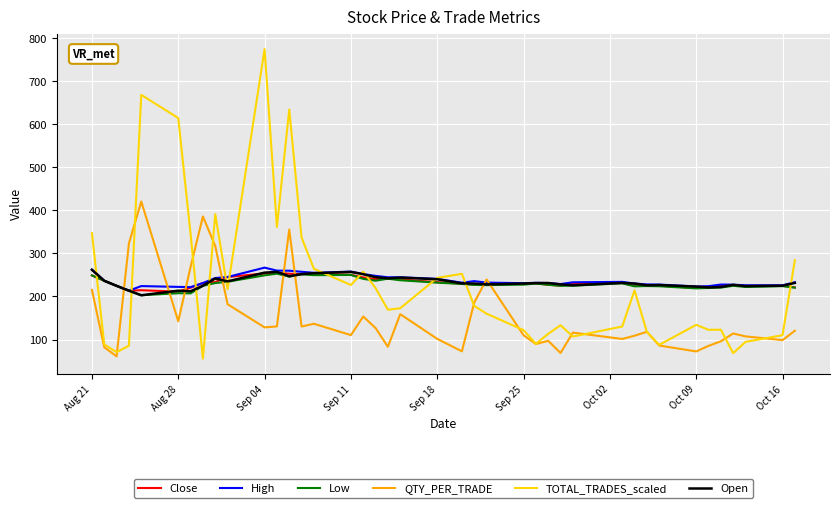

What is the greatest value displayed?

774.5